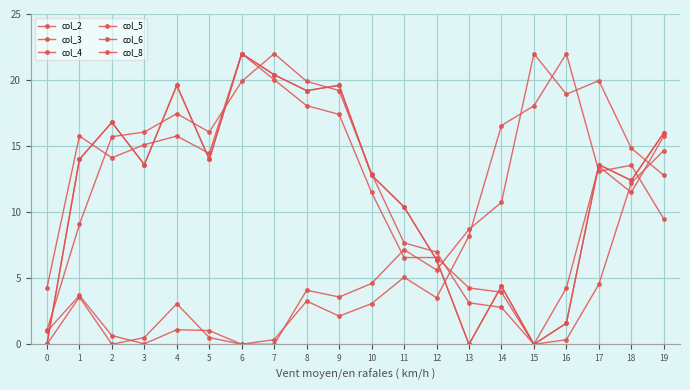

Reading left to right, extract all data points from this chart.

col_2: 0=1.0	1=3.7	2=0.7	3=0.0	4=1.1	5=1.0	6=0.0	7=0.4	8=3.3	9=2.1	10=3.1	11=5.1	12=3.5	13=8.2	14=16.6	15=18.1	16=22.0	17=13.1	18=13.5	19=9.5
col_3: 0=0.0	1=14.0	2=16.8	3=13.6	4=19.6	5=14.0	6=22.0	7=20.4	8=19.2	9=19.6	10=12.8	11=10.4	12=6.4	13=0.0	14=4.4	15=0.0	16=1.6	17=13.6	18=12.4	19=16.0
col_4: 0=0.0	1=14.0	2=16.8	3=13.6	4=19.6	5=14.0	6=22.0	7=20.4	8=19.2	9=19.6	10=12.8	11=10.4	12=6.4	13=0.0	14=4.4	15=0.0	16=1.6	17=13.6	18=12.4	19=16.0
col_5: 0=1.0	1=9.1	2=15.7	3=16.1	4=17.5	5=16.1	6=19.9	7=22.0	8=19.9	9=19.2	10=12.9	11=7.7	12=7.0	13=3.1	14=2.8	15=0.0	16=0.3	17=4.5	18=12.2	19=14.7
col_6: 0=4.3	1=15.8	2=14.1	3=15.1	4=15.8	5=14.4	6=22.0	7=20.0	8=18.1	9=17.4	10=11.5	11=6.6	12=6.6	13=4.3	14=3.9	15=0.0	16=4.3	17=13.5	18=11.5	19=15.8
col_8: 0=0.0	1=3.6	2=0.0	3=0.5	4=3.1	5=0.5	6=0.0	7=0.0	8=4.1	9=3.6	10=4.6	11=7.2	12=5.6	13=8.7	14=10.7	15=22.0	16=18.9	17=20.0	18=14.8	19=12.8